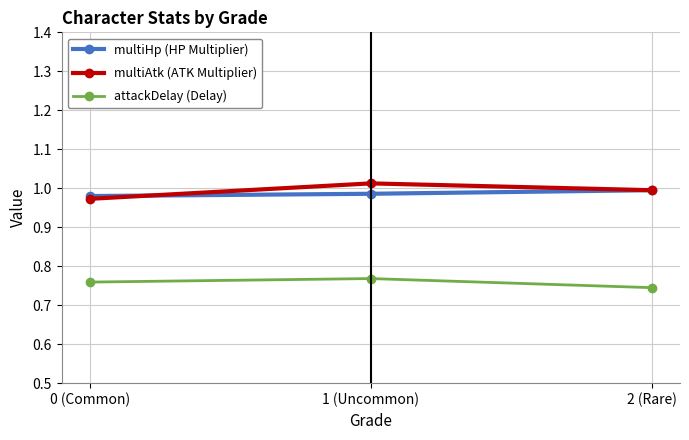

Which label corresponds to the smallest value in the chart?

2 (Rare)